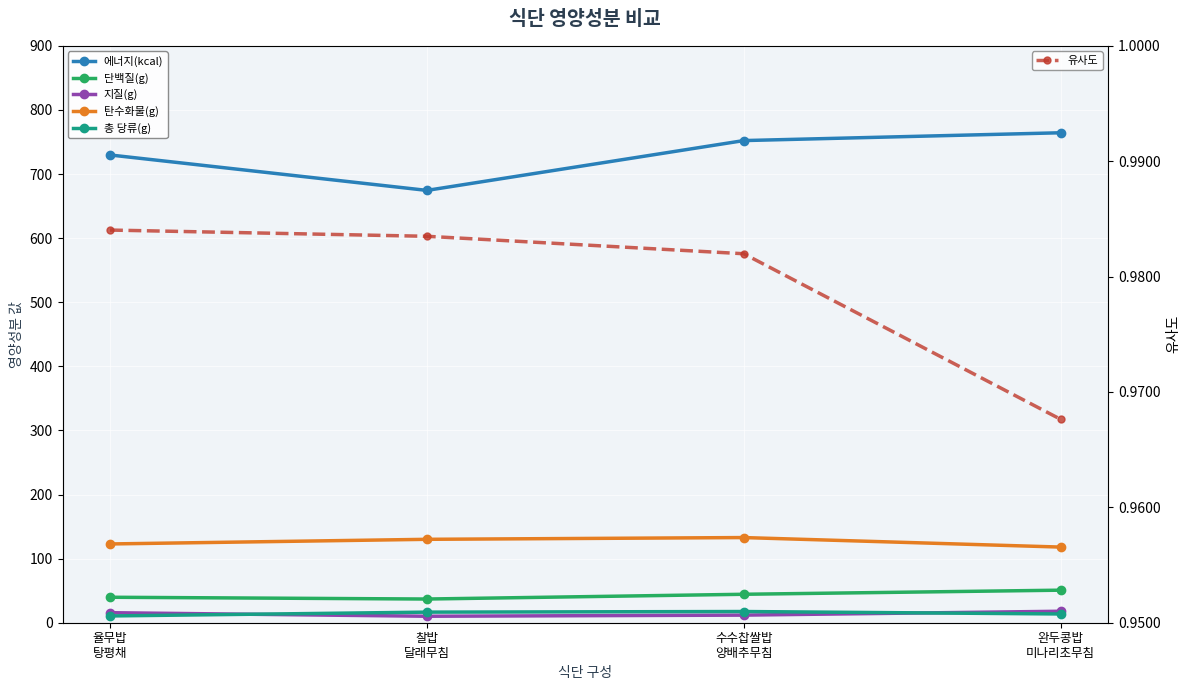

What is the sum of all 단백질(g) values?

171.9